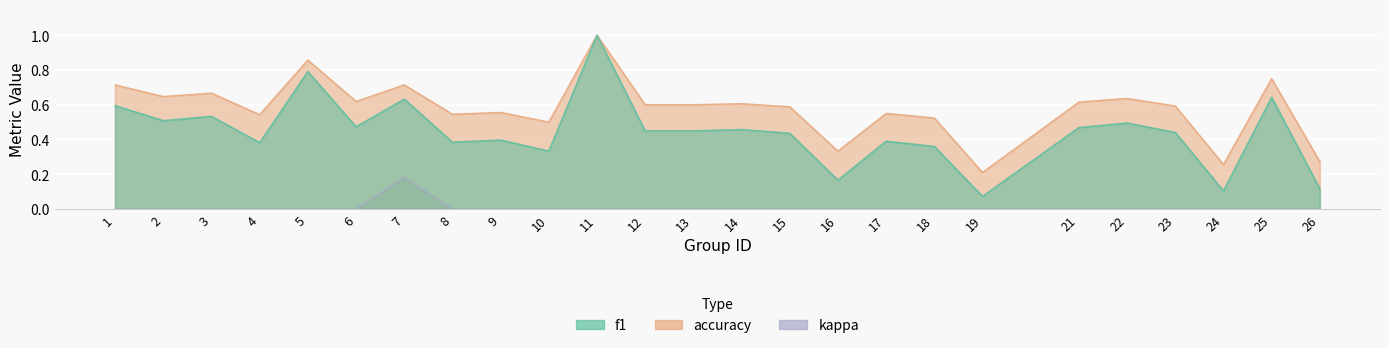

At how many categories does at least one series exceed 0?

25